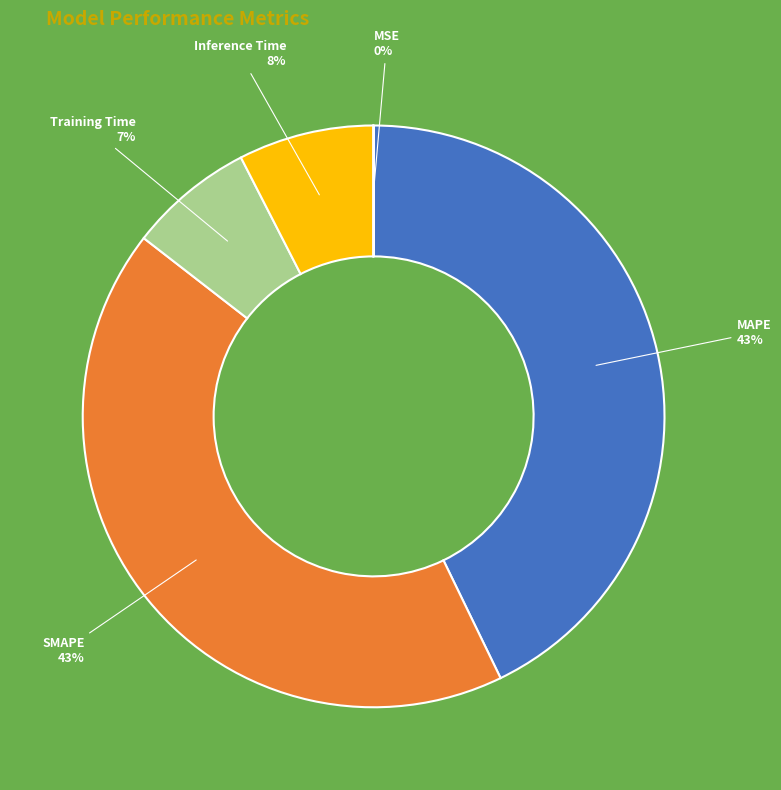

Is there any slice that represents more than half of the pie?

No